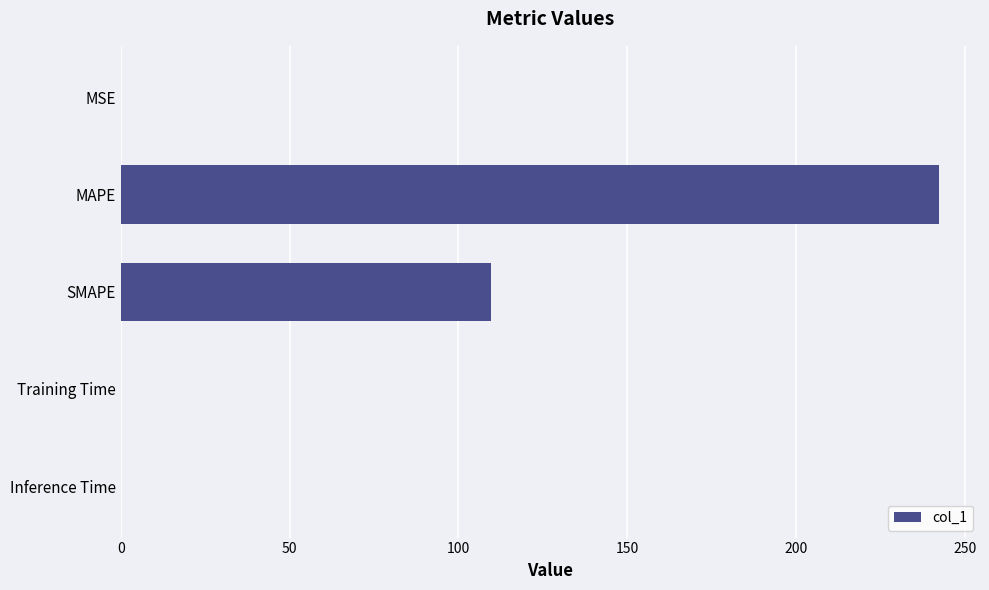

True or false: the data shows 0.0 at Training Time.

True